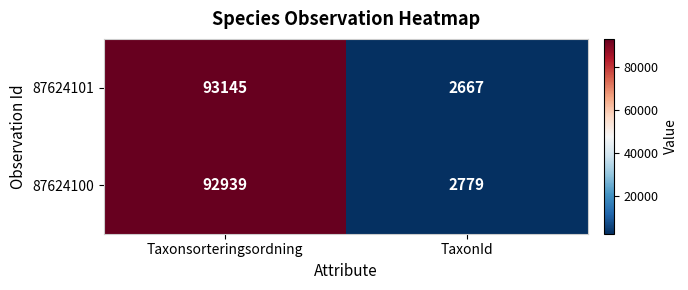

At which category does the chart reach its minimum across all series?

TaxonId